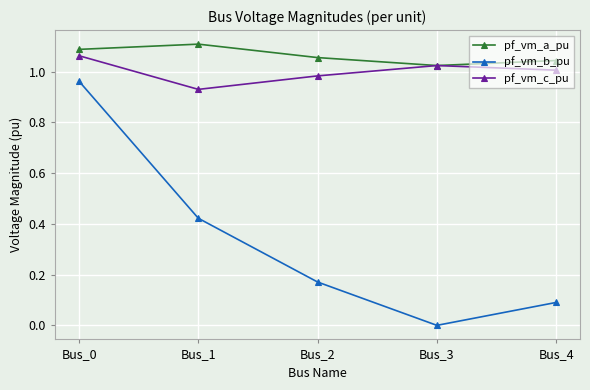

Which category has the lowest value in the pf_vm_c_pu series?

Bus_1